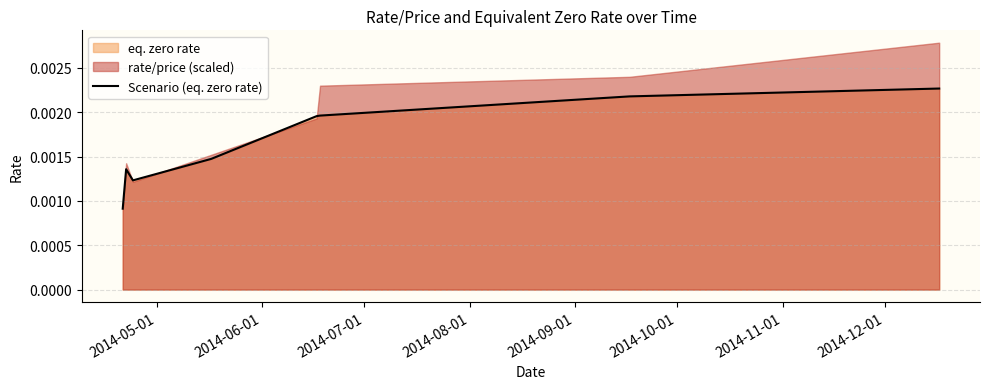

Between 2014-10-01 and 2014-09-01, which is larger?

2014-10-01